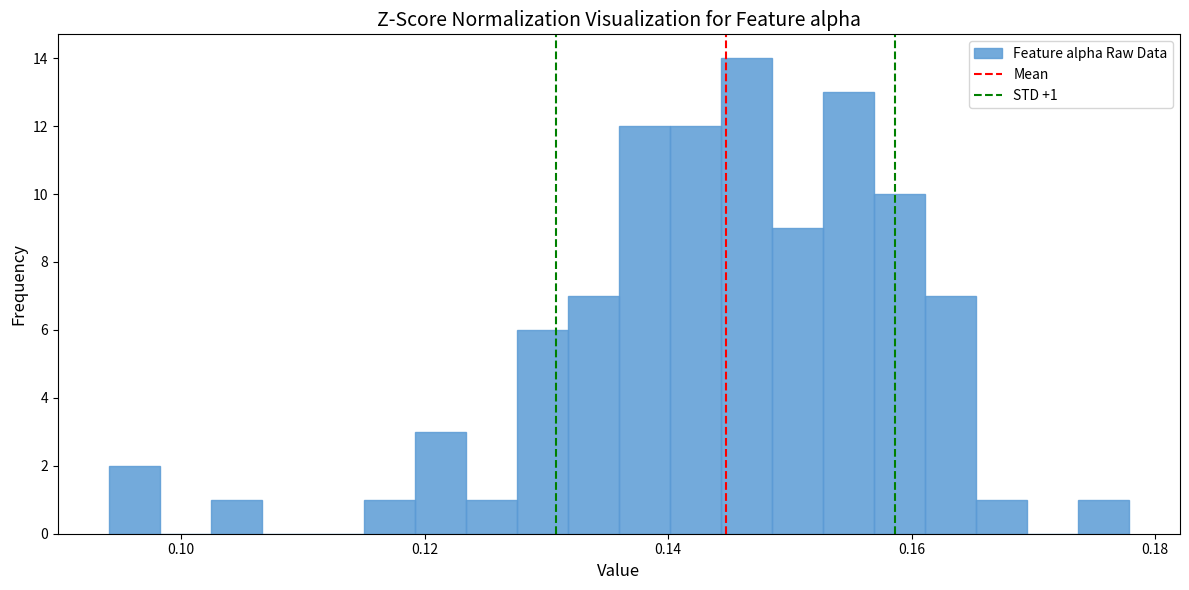

Read against the x-axis, roughly where is the centre of the tallest bar?

0.146